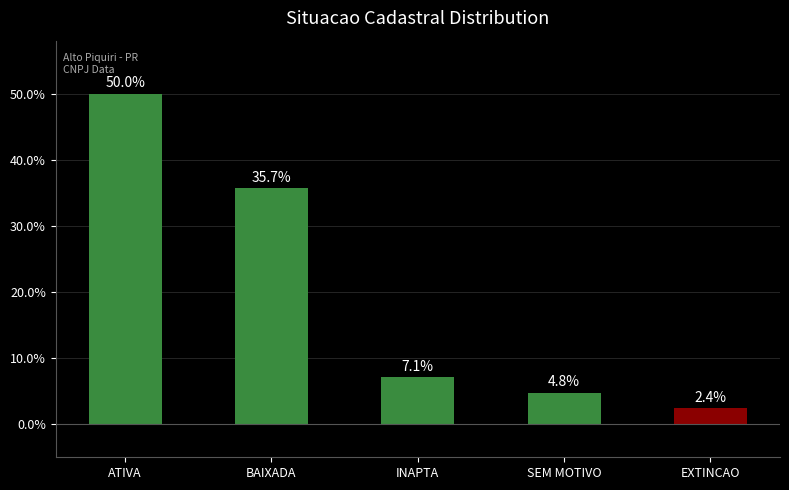

What is the label of the 5th bar from the right?

ATIVA